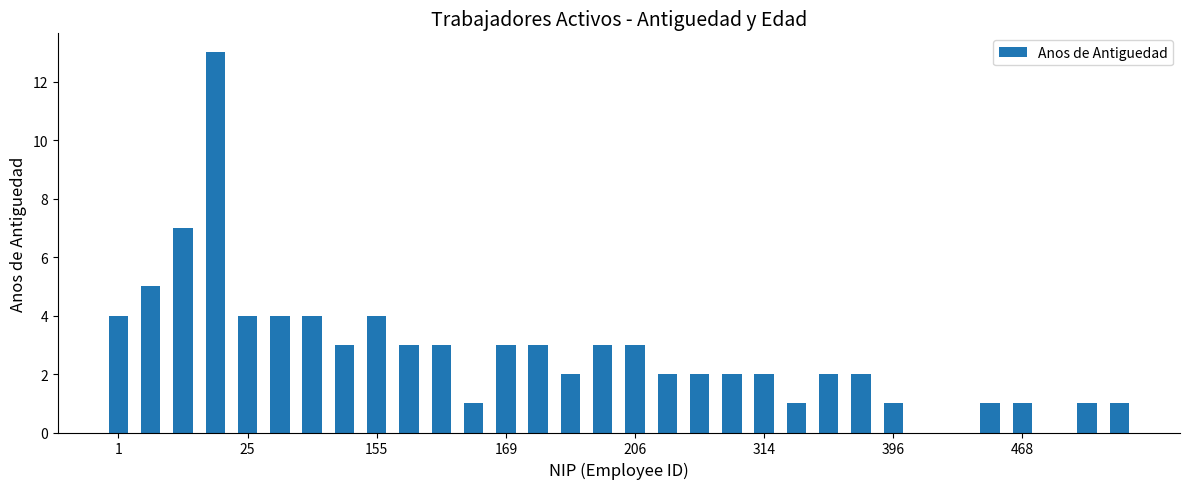

What is the greatest value displayed?

13